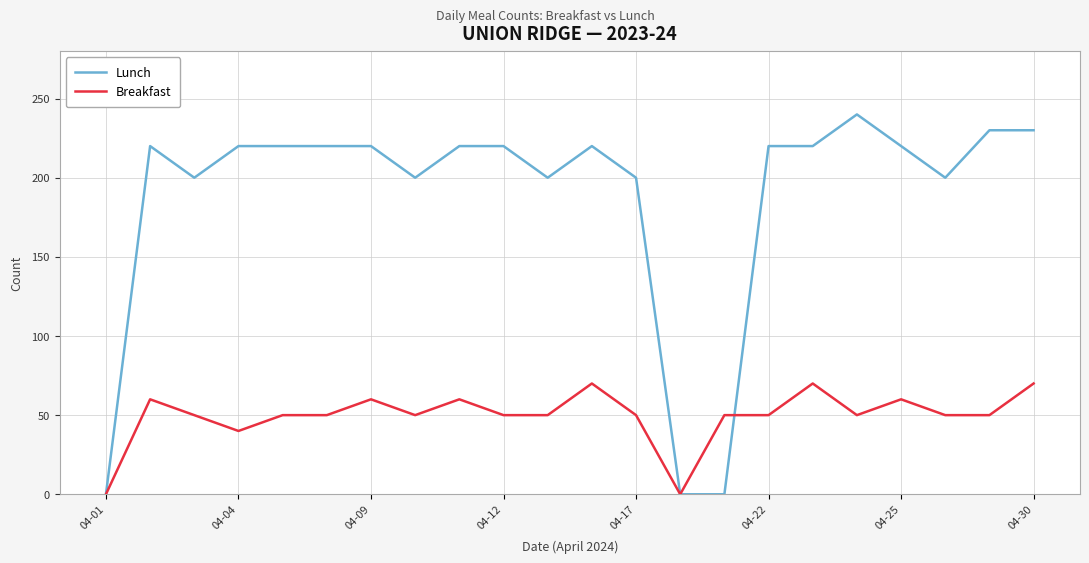

Count the Breakfast values in the range 50 to 60.

16